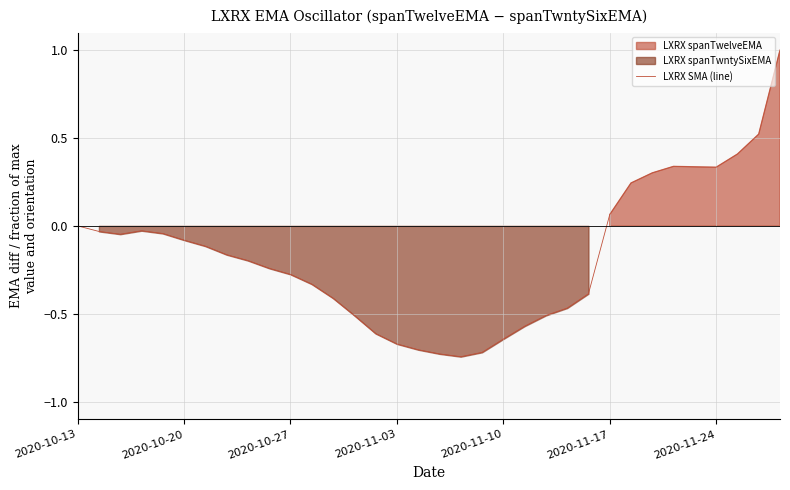

What is the sum of all values?

-5.7